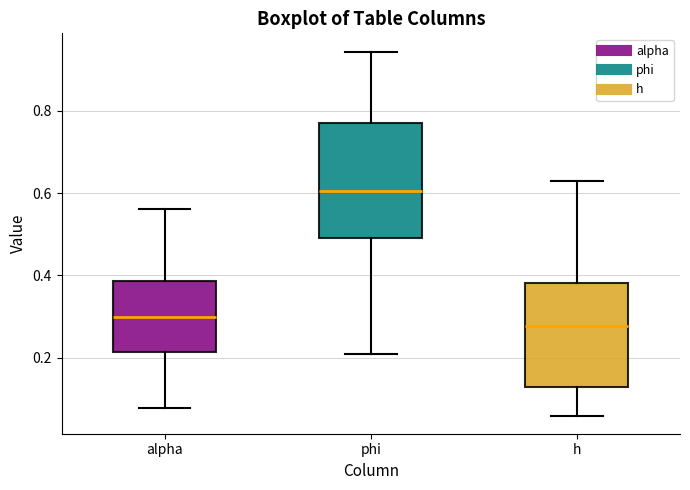

Reading left to right, read every box against the y-axis: the position of its median line, the range the box covers, and the ends of its whiskers. The values are not printed on the chart, so give them approximately, as read against the axis.

alpha: median 0.30, box 0.22 to 0.38, whiskers 0.08 to 0.56
phi: median 0.60, box 0.50 to 0.78, whiskers 0.20 to 0.94
h: median 0.28, box 0.14 to 0.38, whiskers 0.06 to 0.62